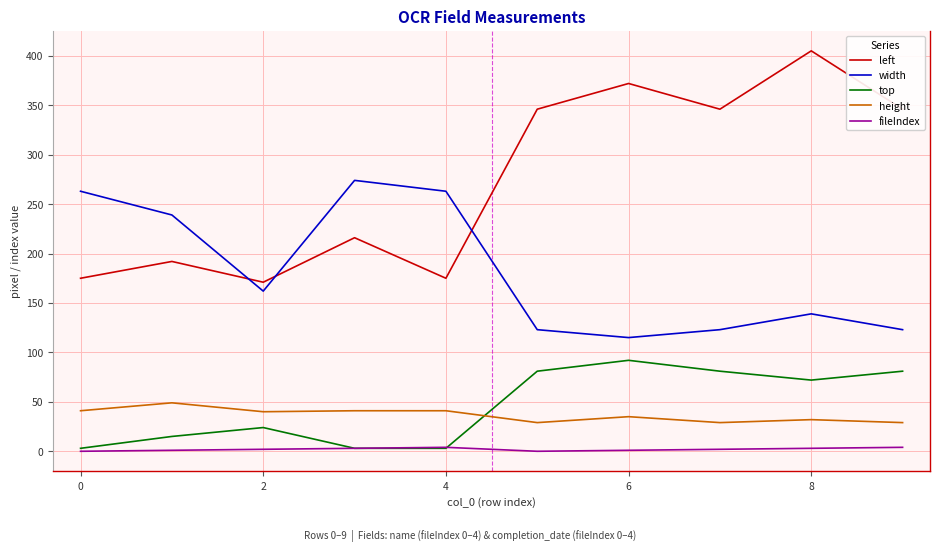

Which series has the widest spread of values?

left